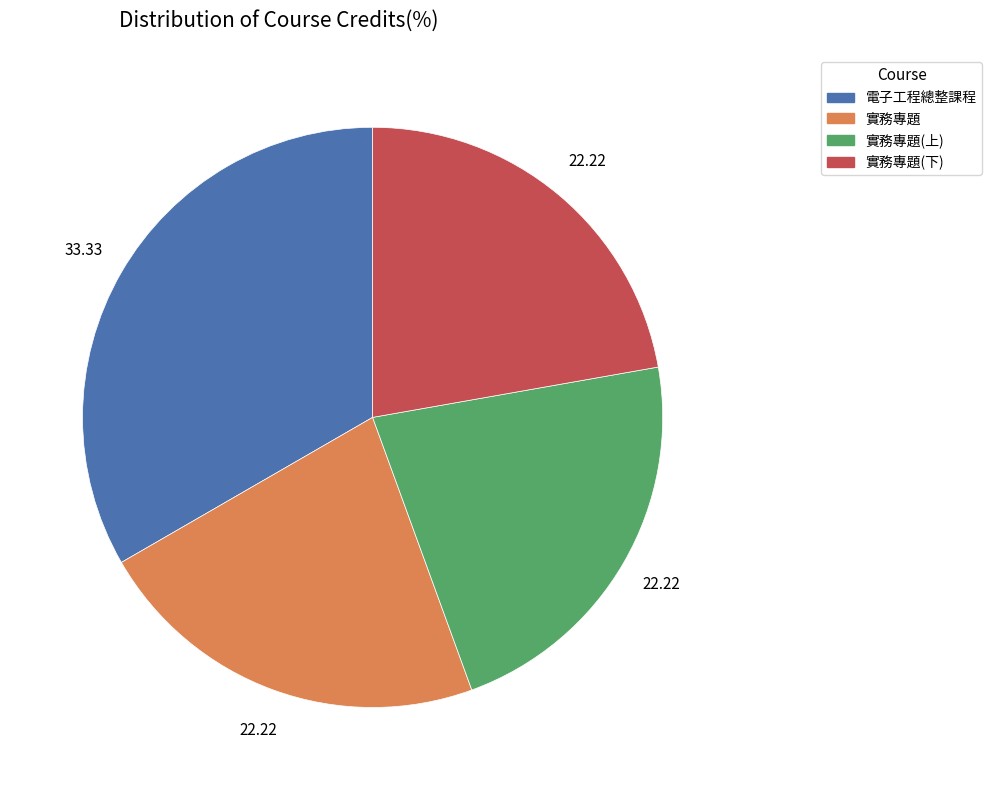

How many segments does this pie chart have?

4